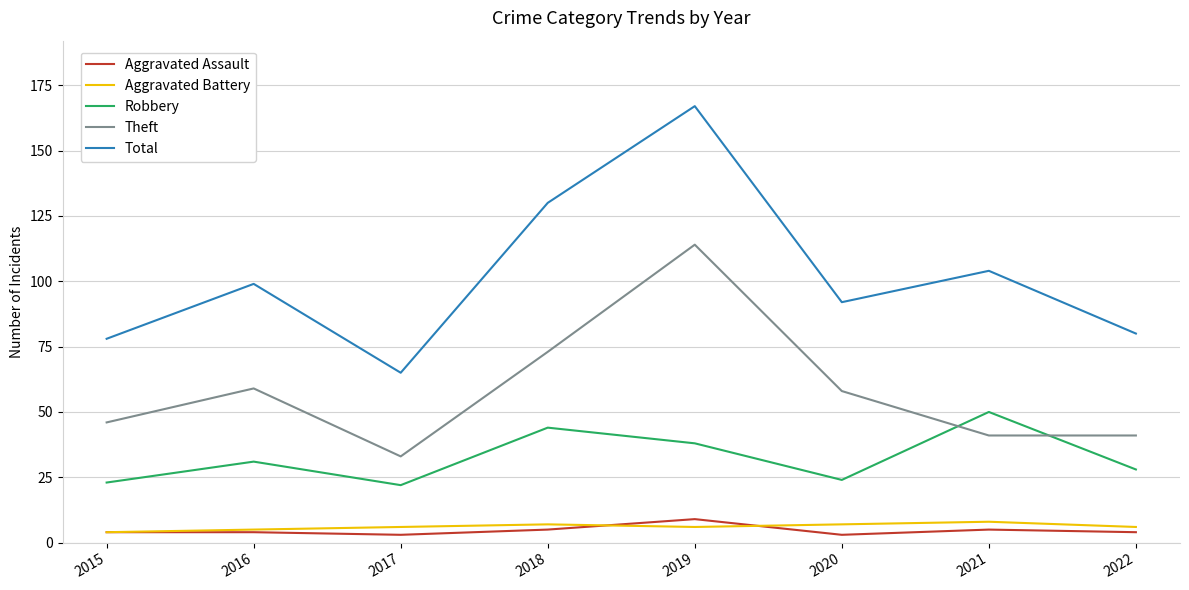

Reading left to right, extract all data points from this chart.

Aggravated Assault: 2015=4	2016=4	2017=3	2018=5	2019=9	2020=3	2021=5	2022=4
Aggravated Battery: 2015=4	2016=5	2017=6	2018=7	2019=6	2020=7	2021=8	2022=6
Robbery: 2015=23	2016=31	2017=22	2018=44	2019=38	2020=24	2021=50	2022=28
Theft: 2015=46	2016=59	2017=33	2018=73	2019=114	2020=58	2021=41	2022=41
Total: 2015=78	2016=99	2017=65	2018=130	2019=167	2020=92	2021=104	2022=80